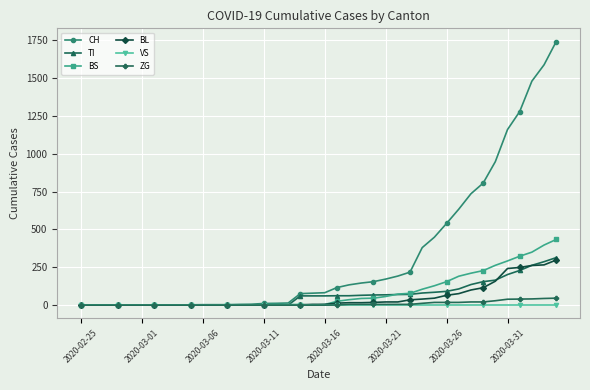

Which series has the largest total across all categories?

CH